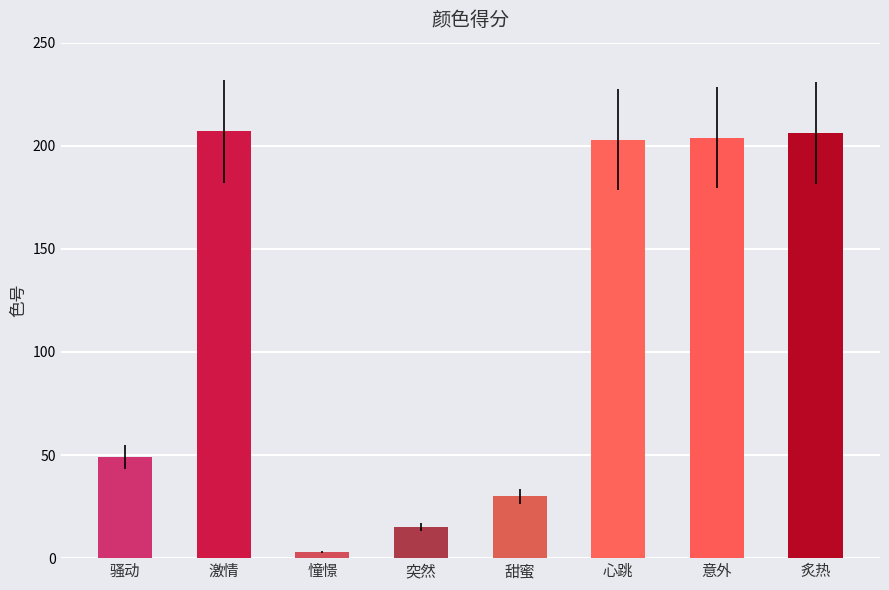

How many data points does each series have?

8